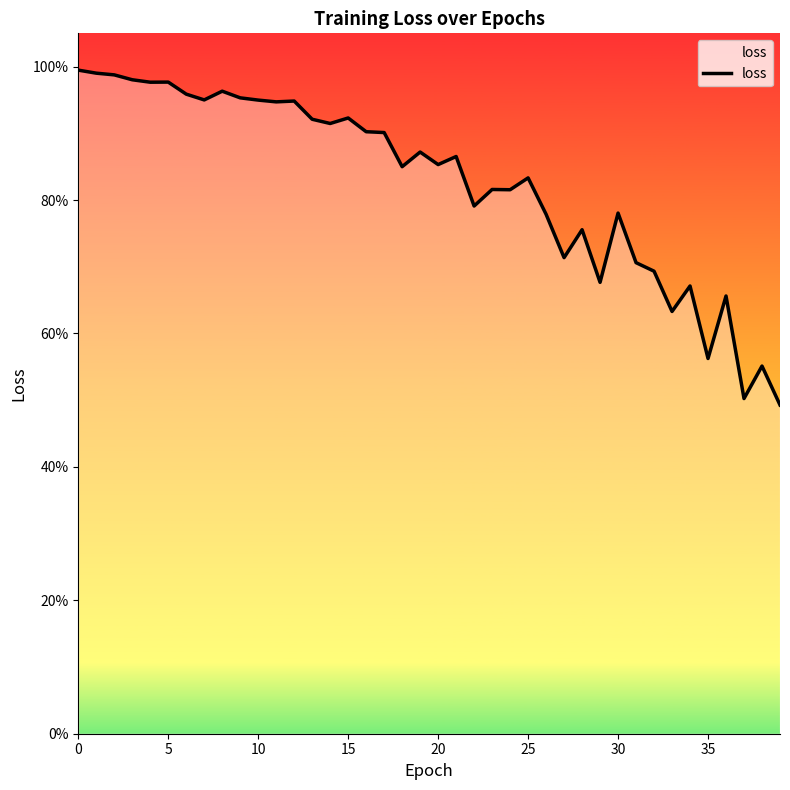

What is the sum of all values?

33.0